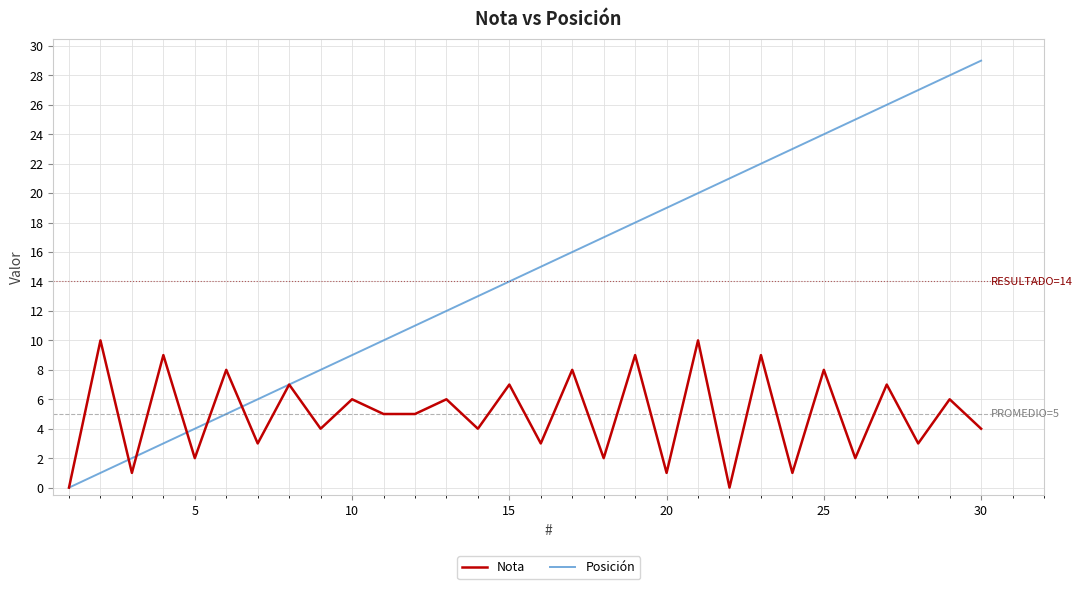

Which series has the largest total across all categories?

Posición